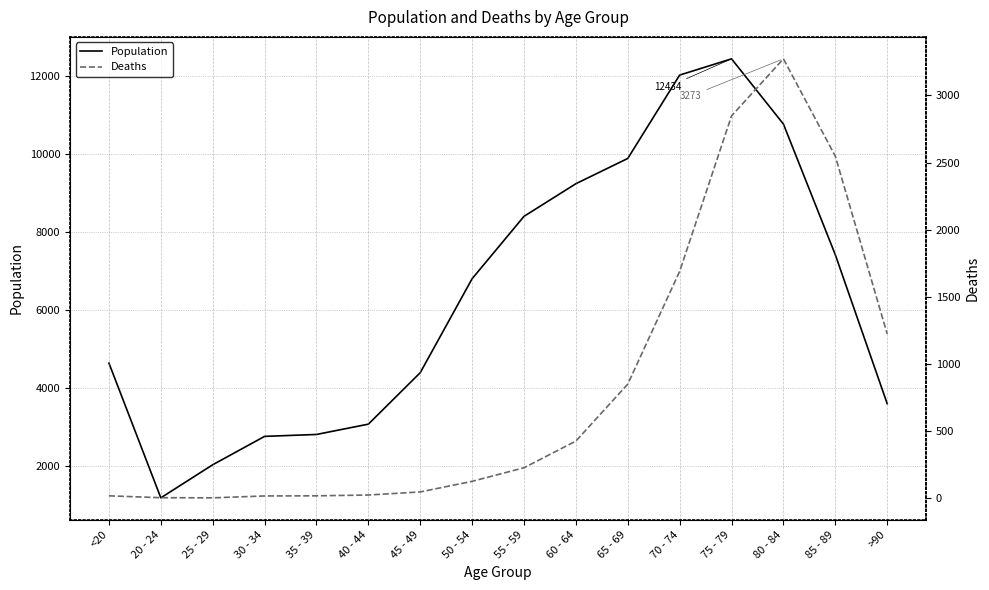

What are all the series names shown in the legend?

Population, Deaths